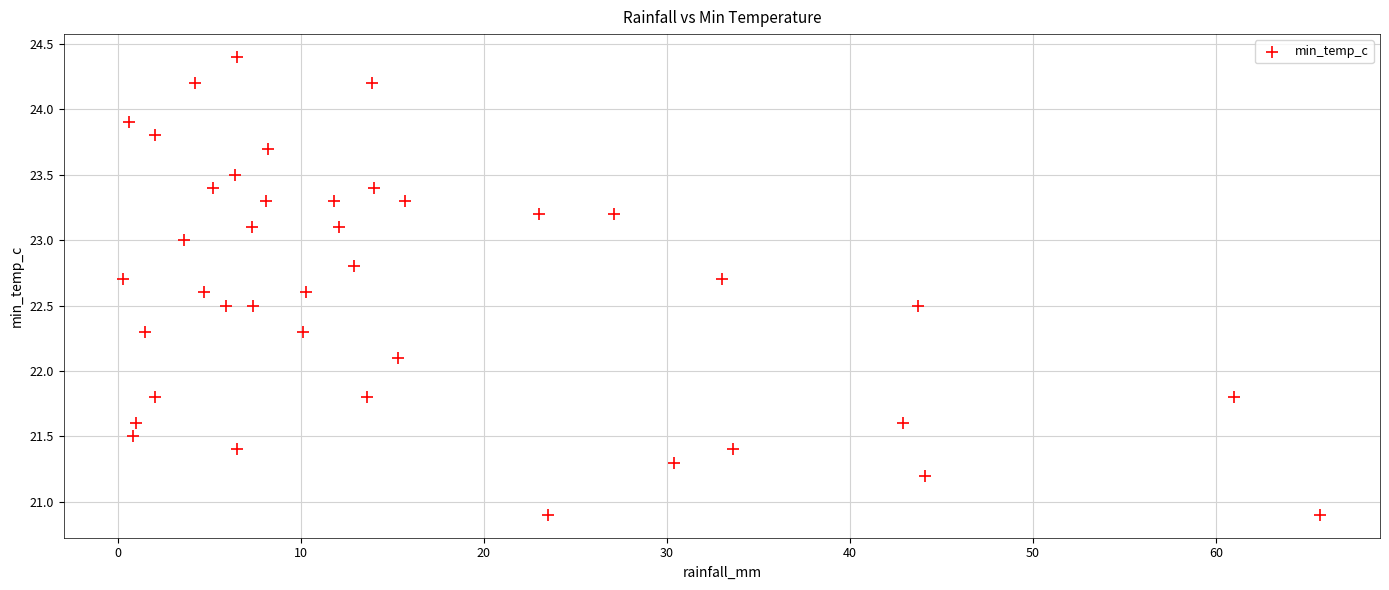

What is the range of Y values (max minus min)?

3.5